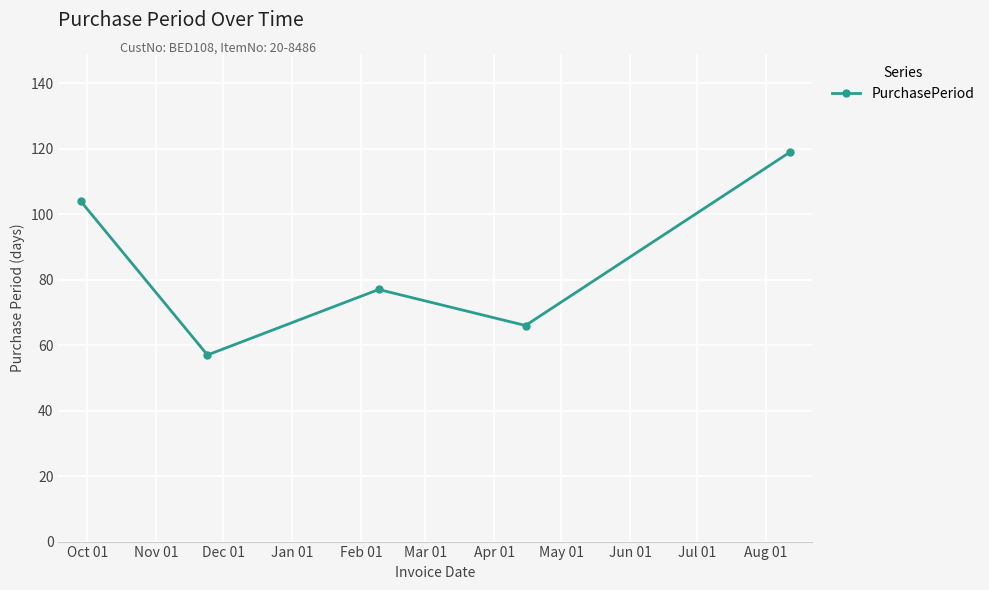

What is the average value?

85